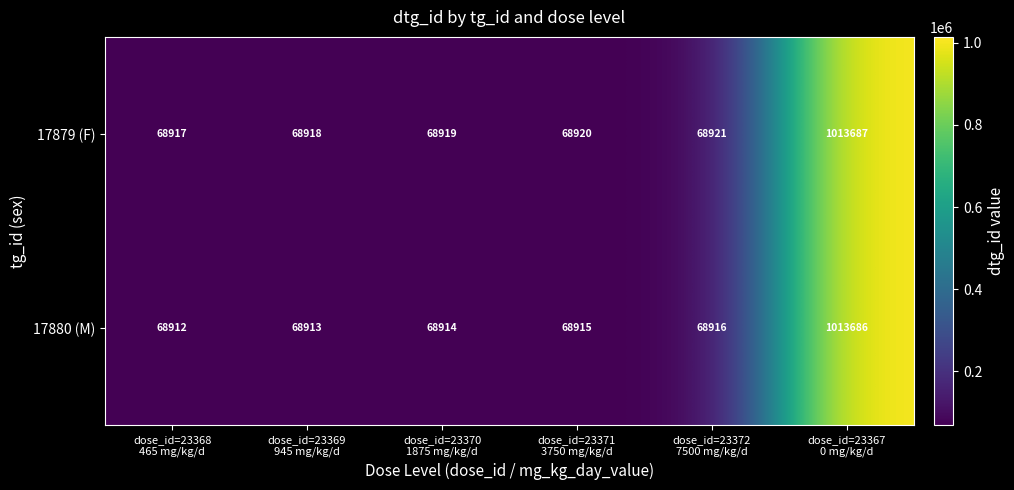

List the series in order of their peak value, highest first.

17879 (F), 17880 (M)